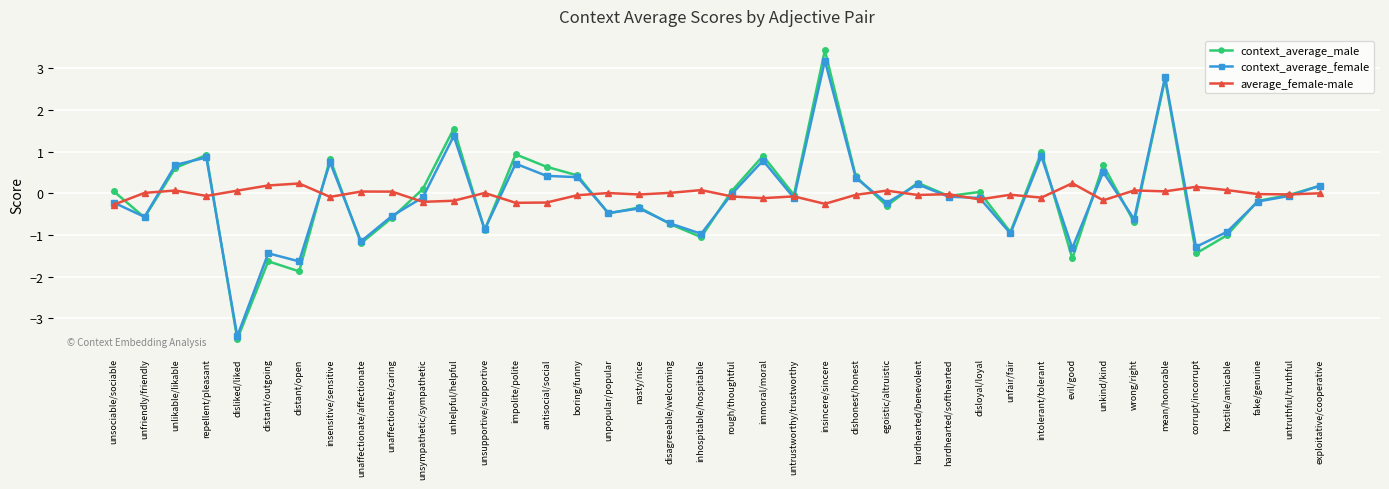

What is the difference between the highest and lowest values at unkind/kind?

0.8